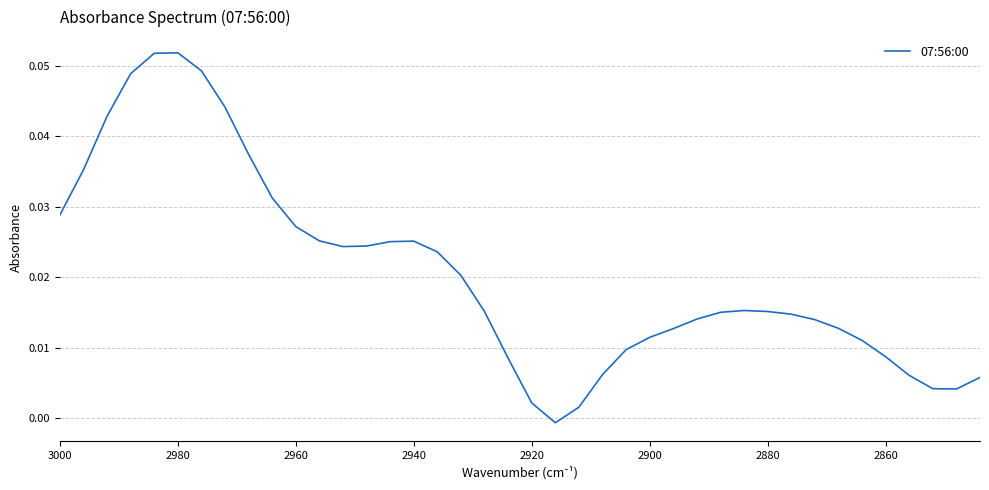

How many positive values are there?

39